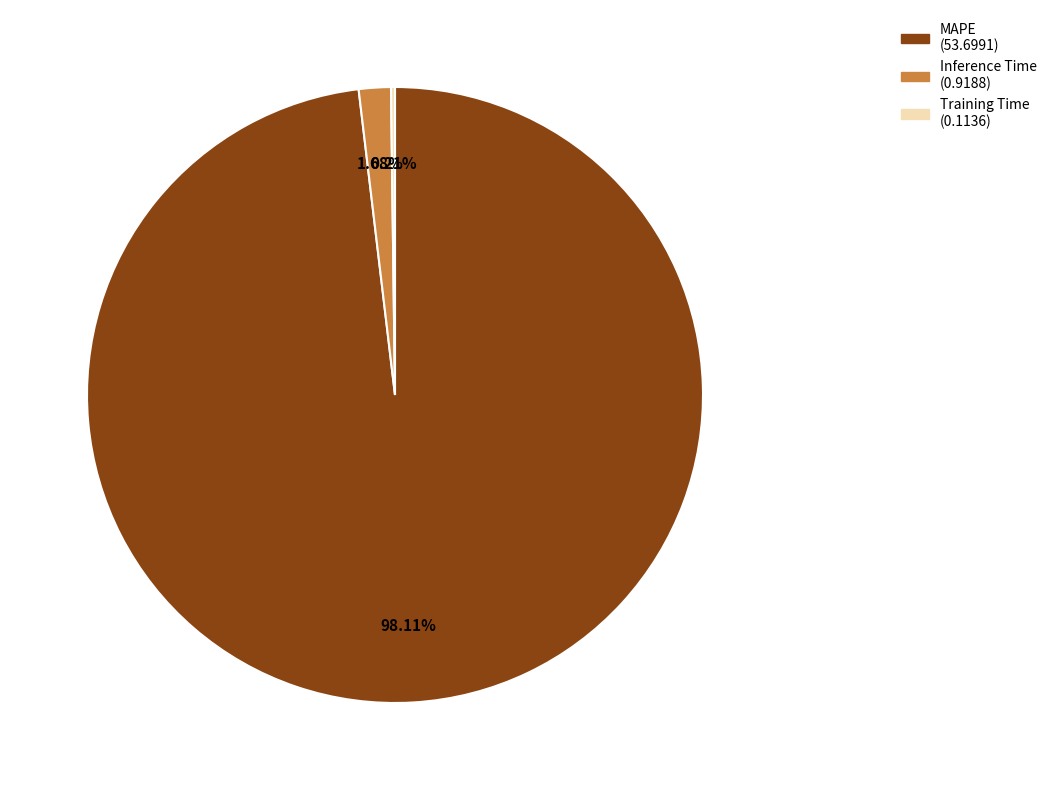

Which category accounts for the majority?

MAPE